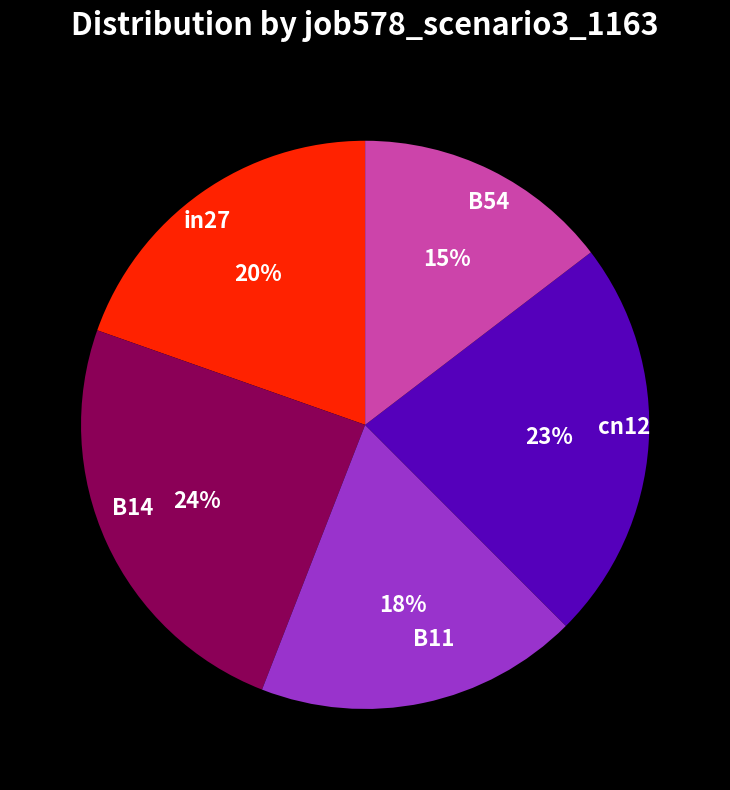

What is the smallest slice in the pie chart?

B54